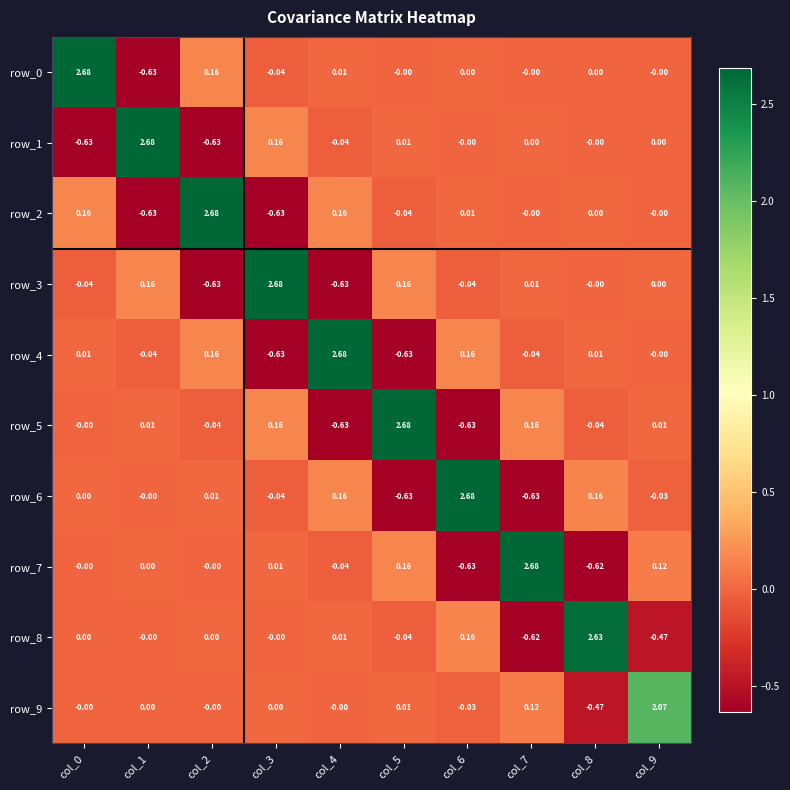

Is the value of row_2 at col_0 greater than the value of row_4 at col_1?

Yes